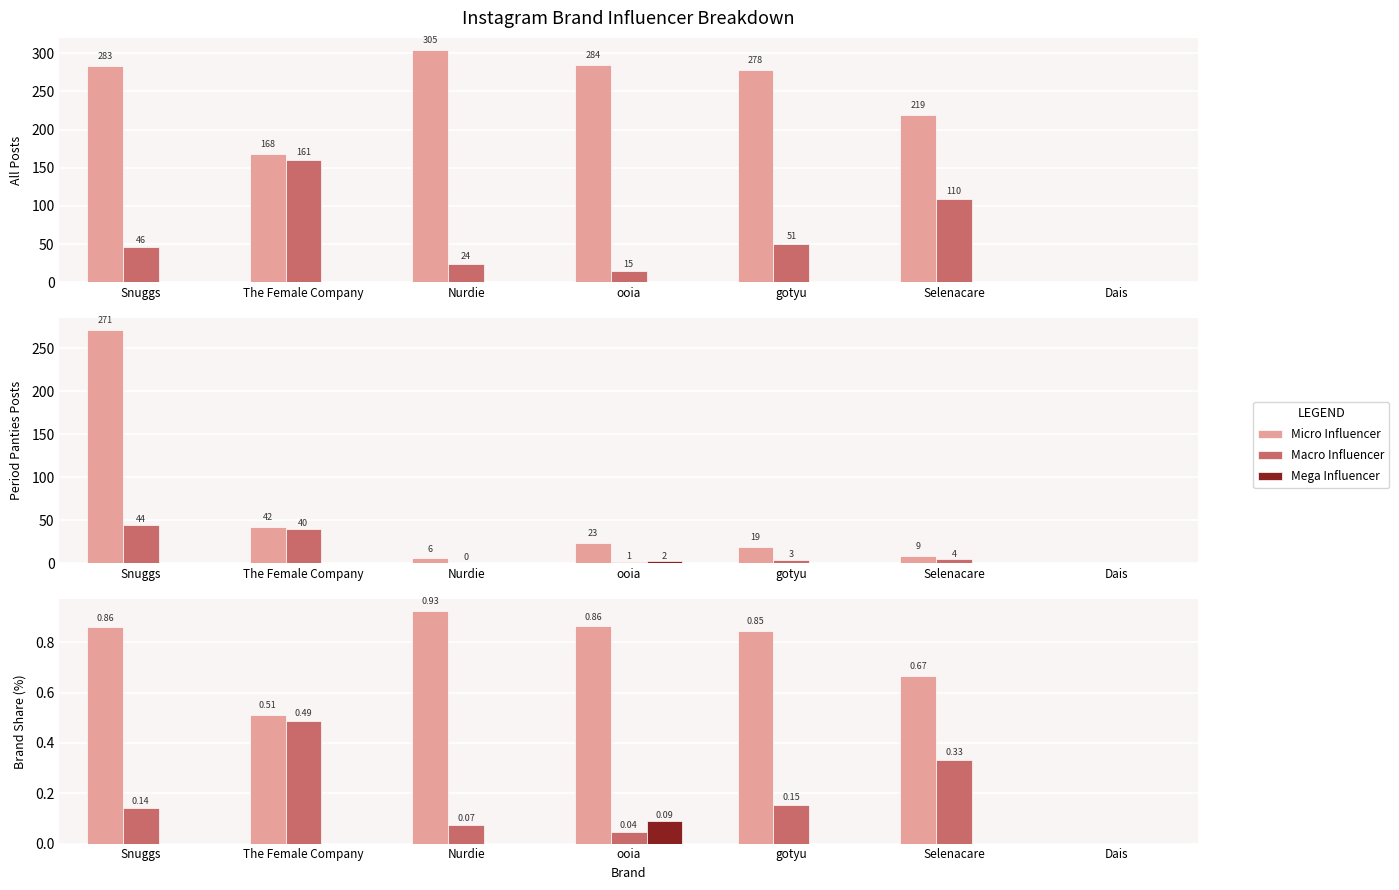

Reading left to right, extract all data points from this chart.

Micro Influencer: Snuggs=0.9	The Female Company=0.5	Nurdie=0.9	ooia=0.9	gotyu=0.8	Selenacare=0.7	Dais=0.0
Macro Influencer: Snuggs=0.1	The Female Company=0.5	Nurdie=0.1	ooia=0.0	gotyu=0.2	Selenacare=0.3	Dais=0.0
Mega Influencer: Snuggs=0.0	The Female Company=0.0	Nurdie=0.0	ooia=0.1	gotyu=0.0	Selenacare=0.0	Dais=0.0